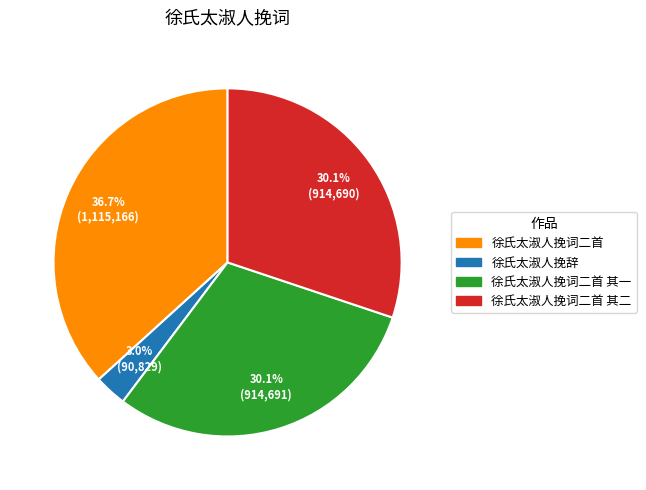

Is there a majority slice in this chart?

No